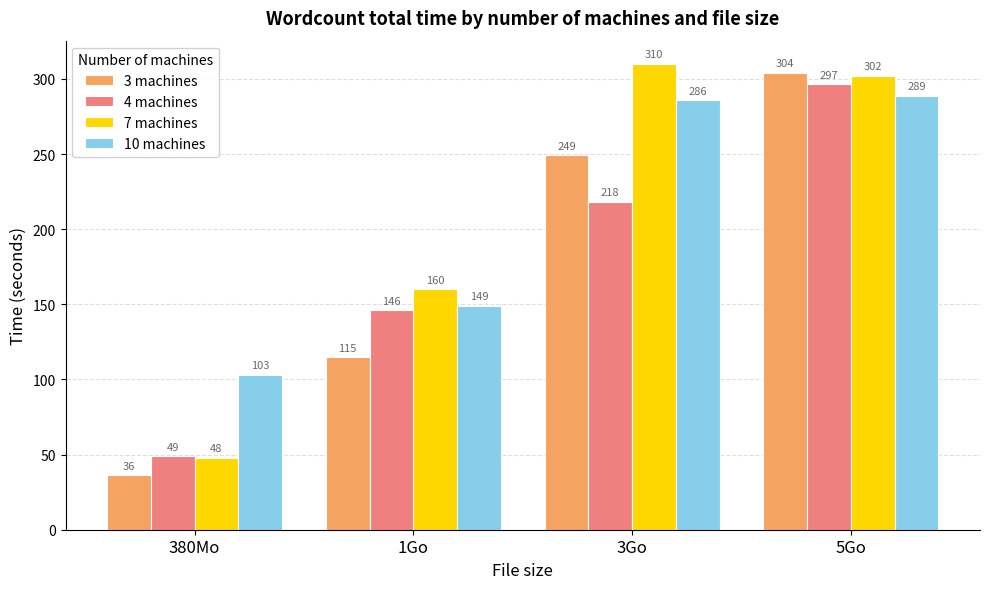

How many bars are there in total?

16